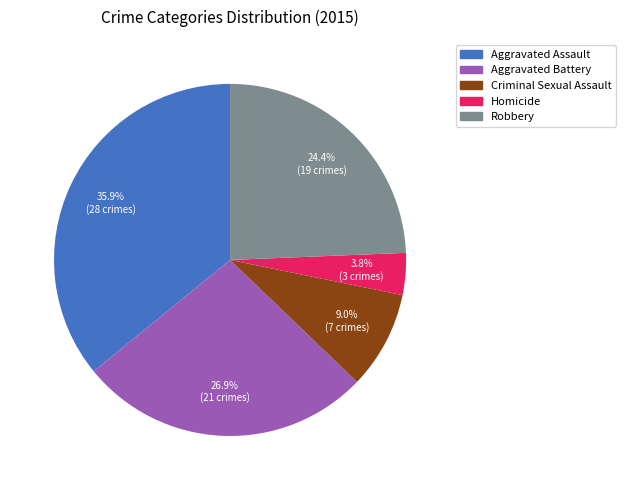

Between Homicide and Aggravated Assault, which is larger?

Aggravated Assault